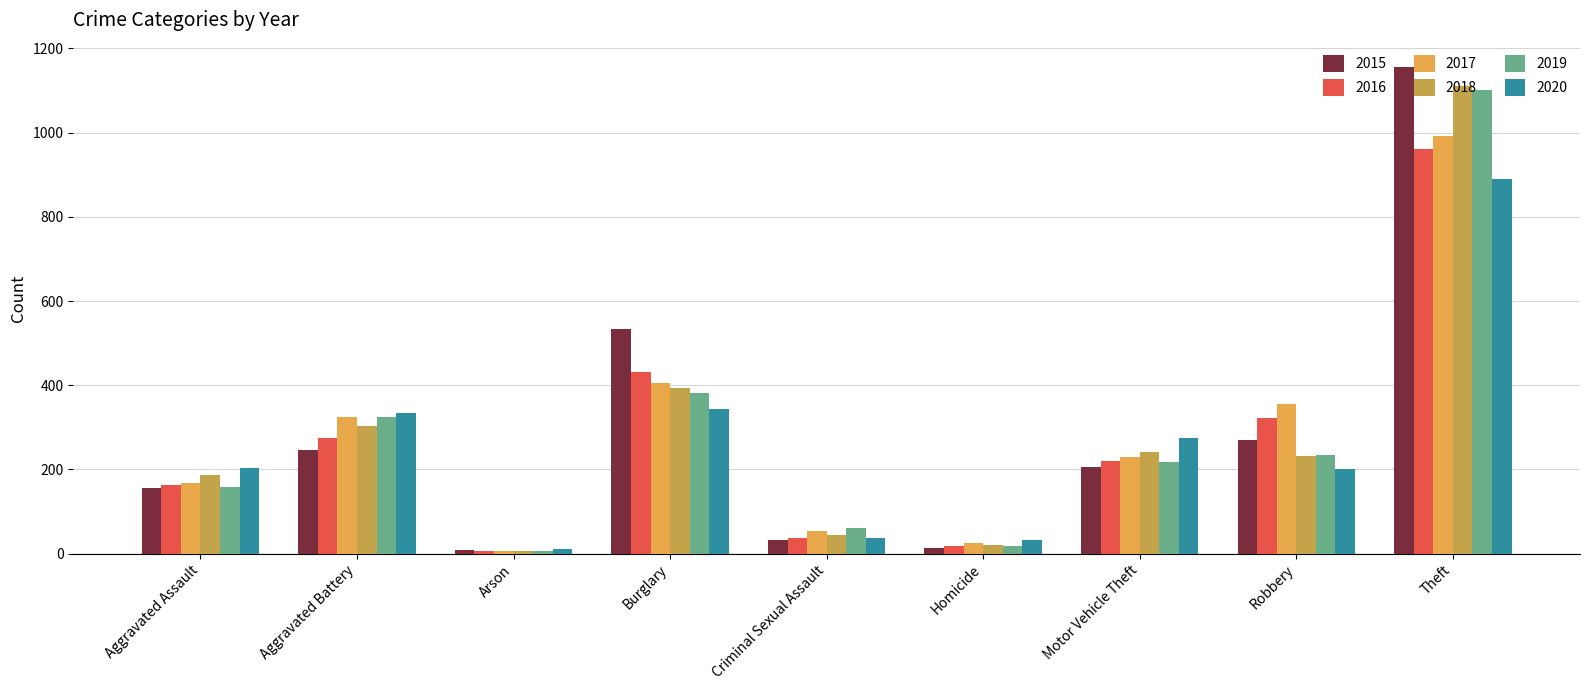

Which category has the lowest value across all series?

Arson